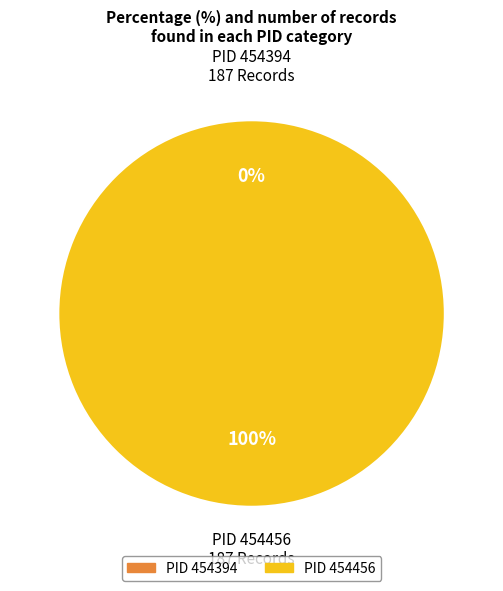

To the nearest percent, what is the average slice percentage?

50%